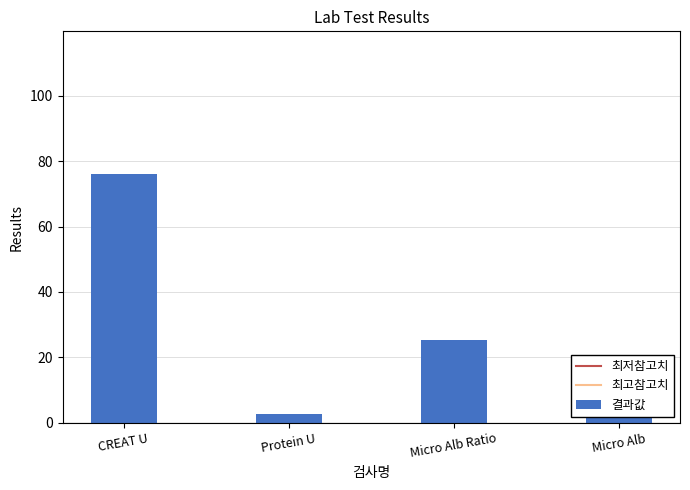

How many positive values does the 최저참고치 series have?

1